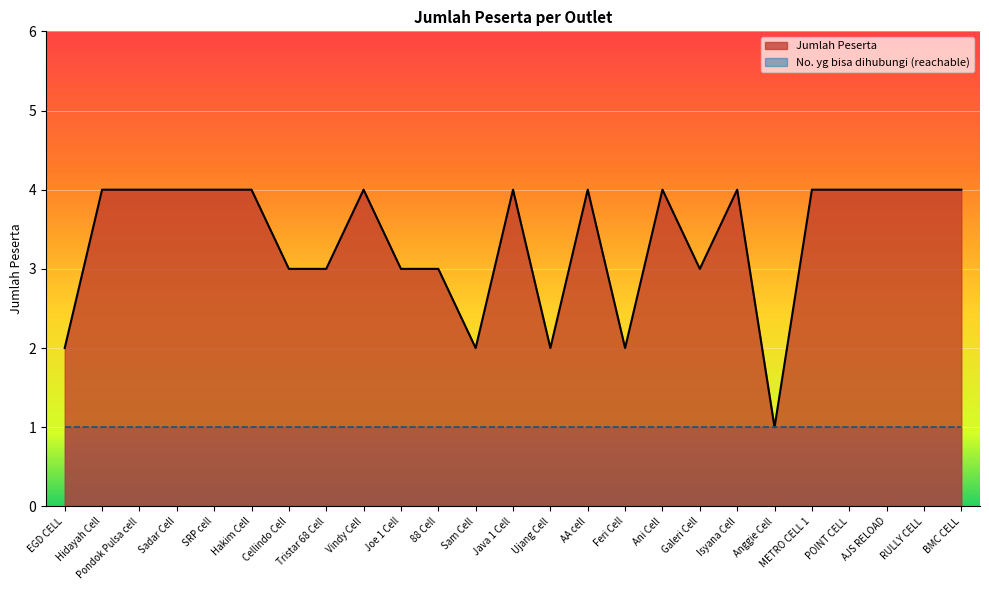

What position from the right is METRO CELL 1?

5